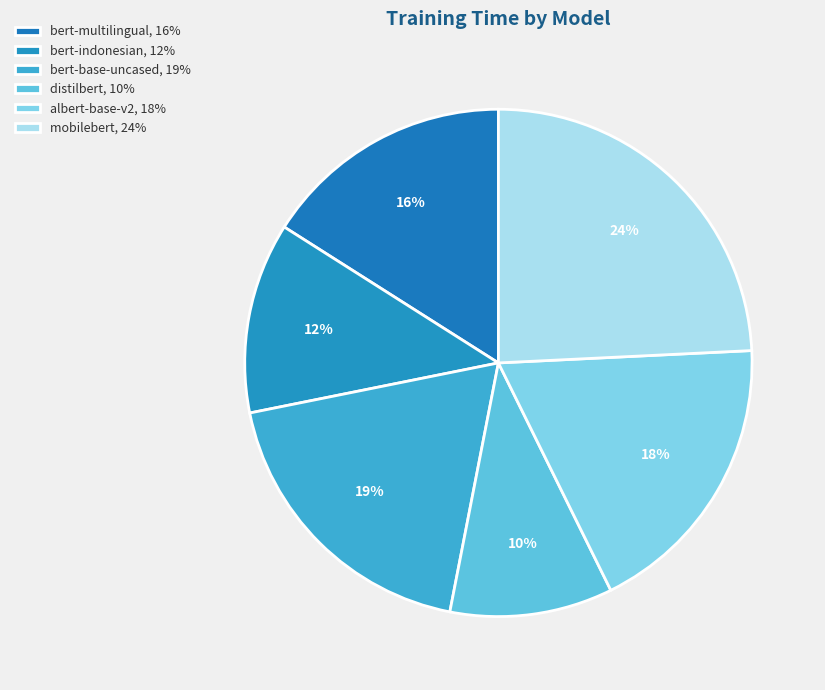

Count the number of slices in the pie.

6